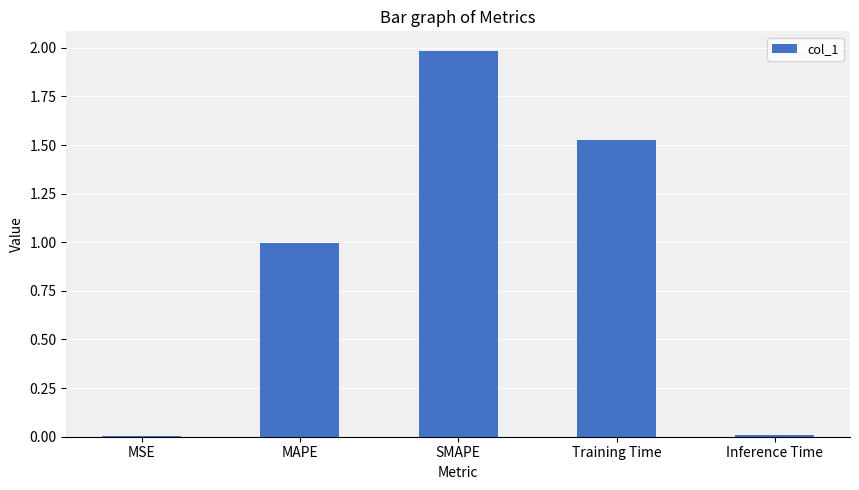

The chart shows a value of 0.4 at Training Time. True or false?

False